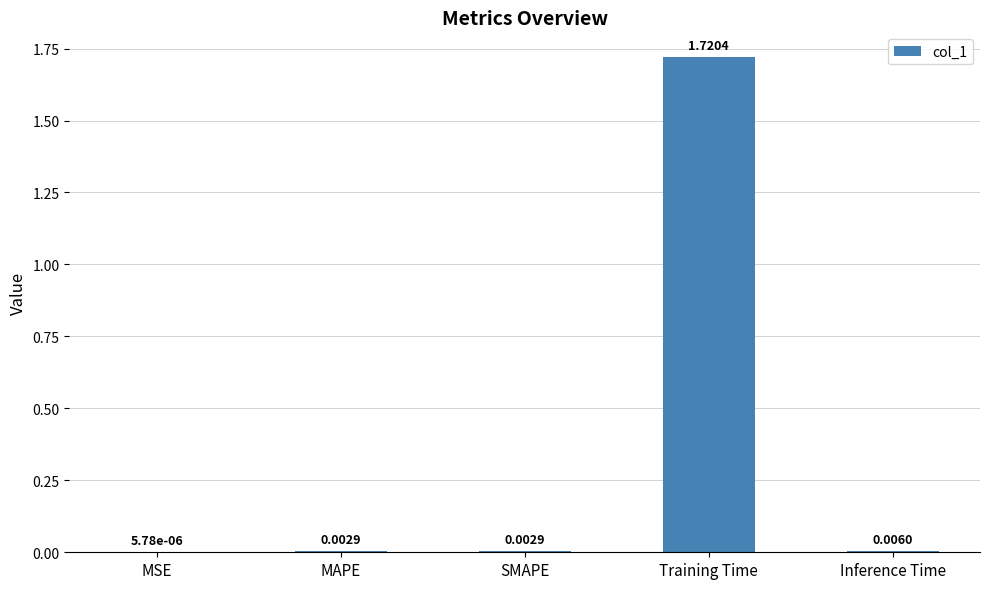

Which category has the highest value across all series?

Training Time